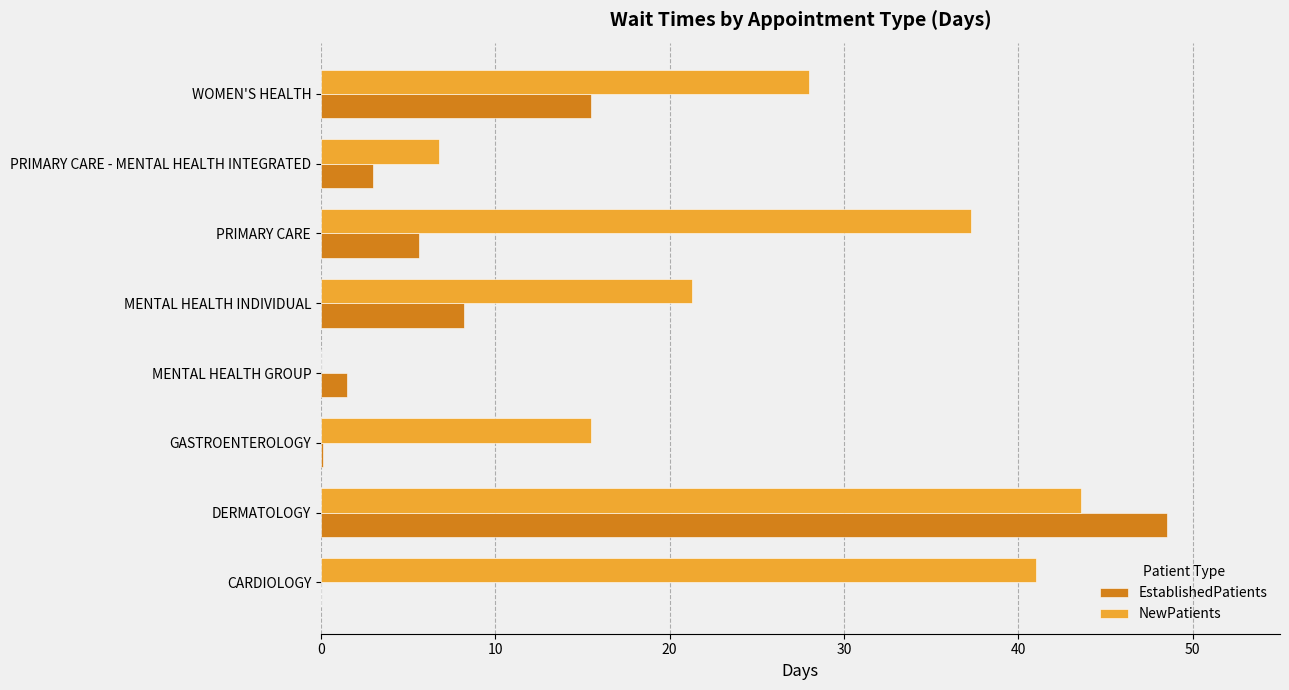

What is the maximum value for NewPatients?

43.6